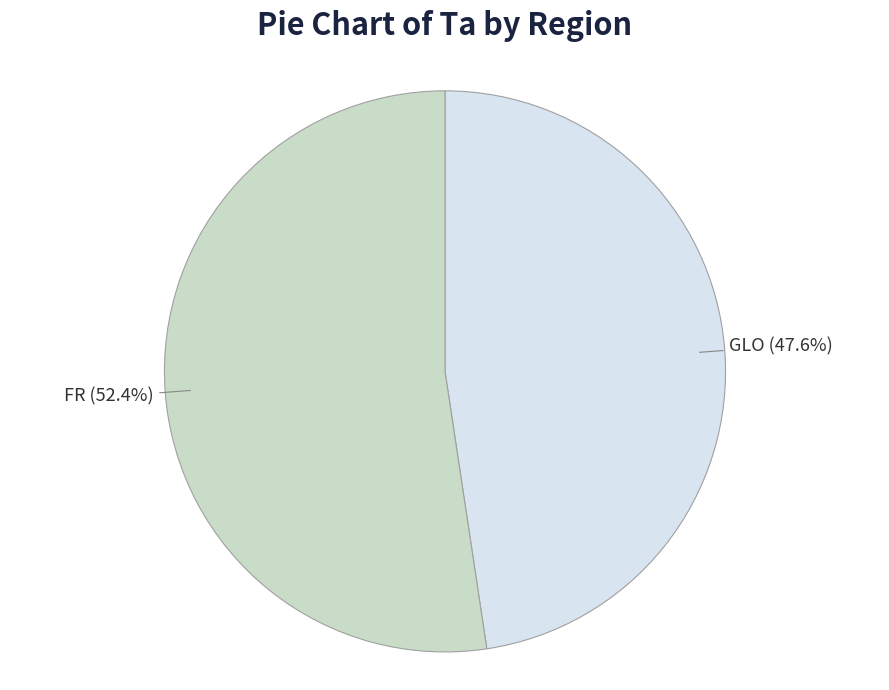

Do GLO and FR together represent more than half of the pie?

Yes